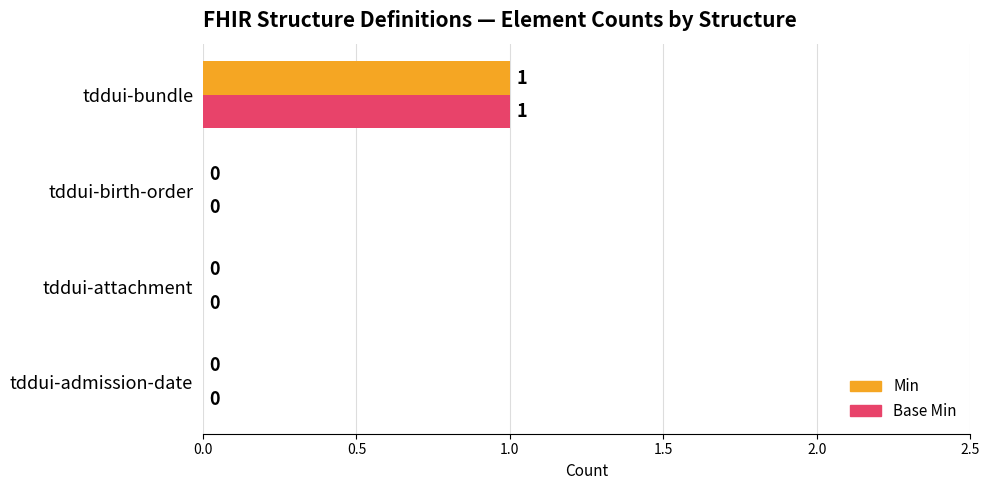

The value of Base Min at tddui-attachment is 1. True or false?

False